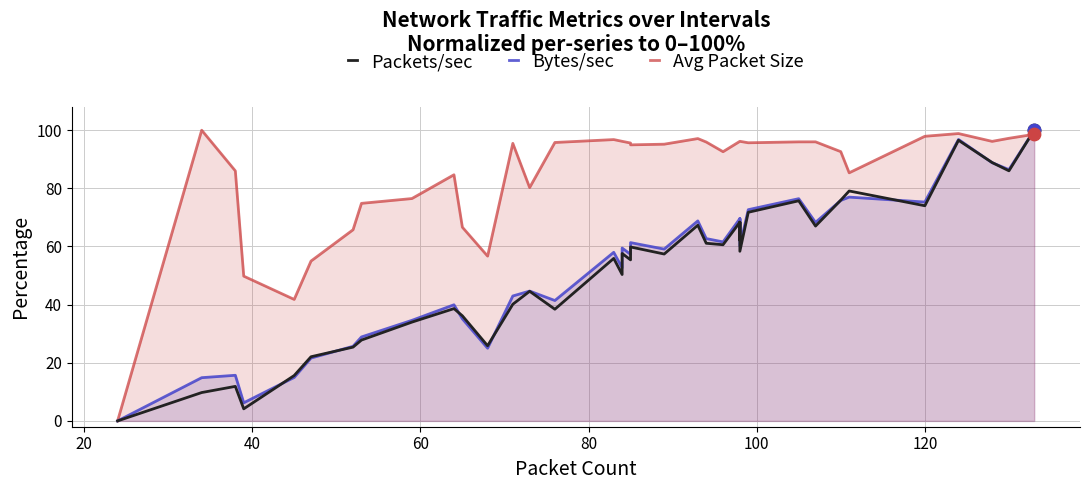

At how many categories does at least one series exceed 44?

38